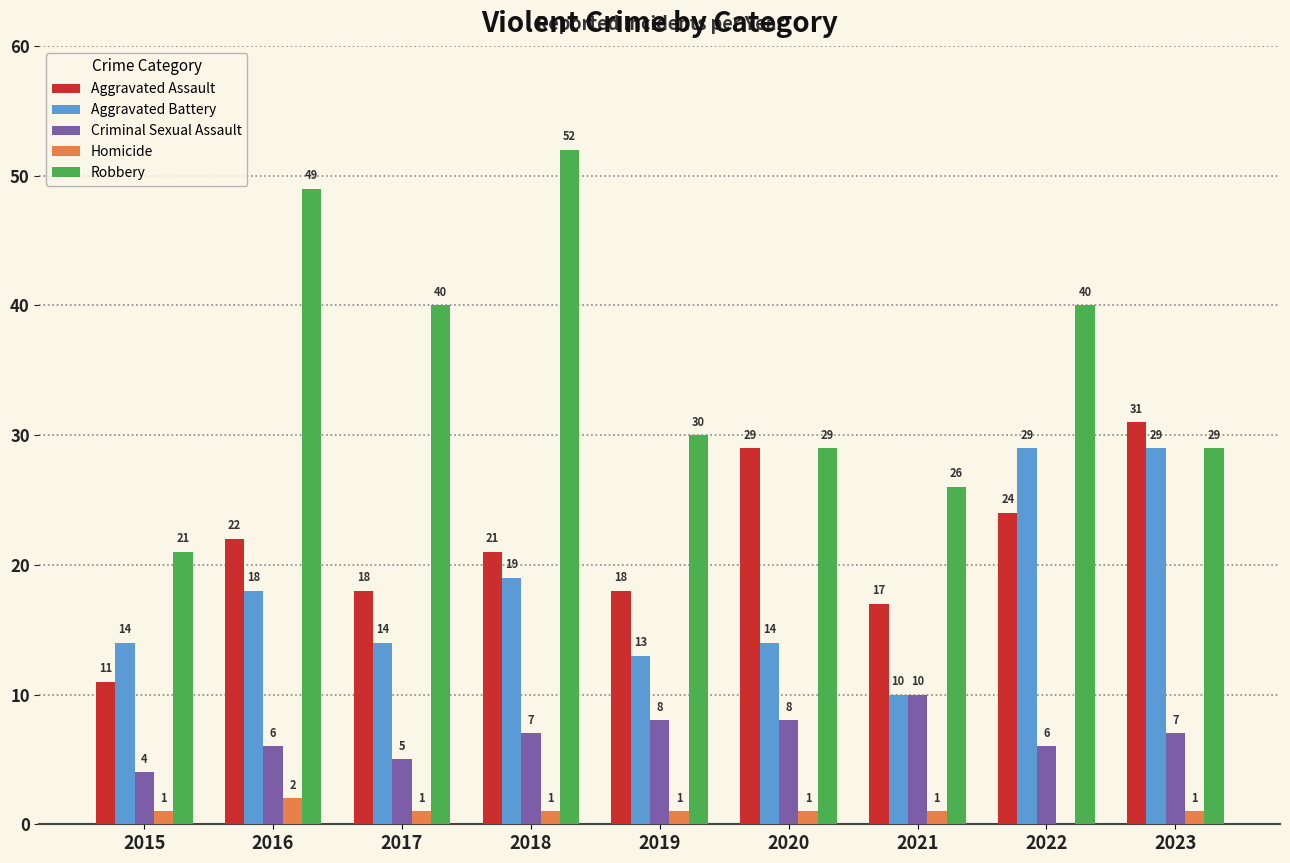

What is the spread (max minus min) of values at 2019?

29